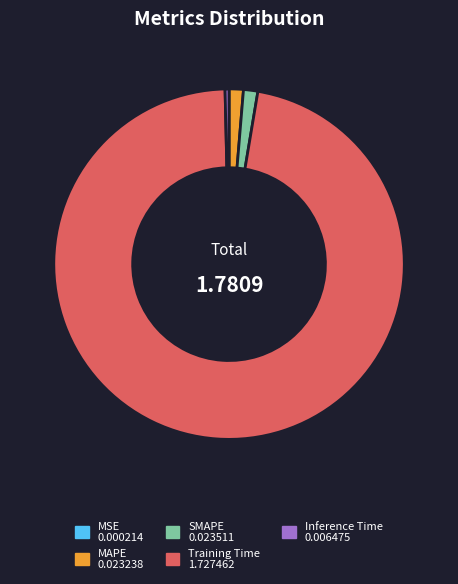

Which slice is the largest?

Training Time